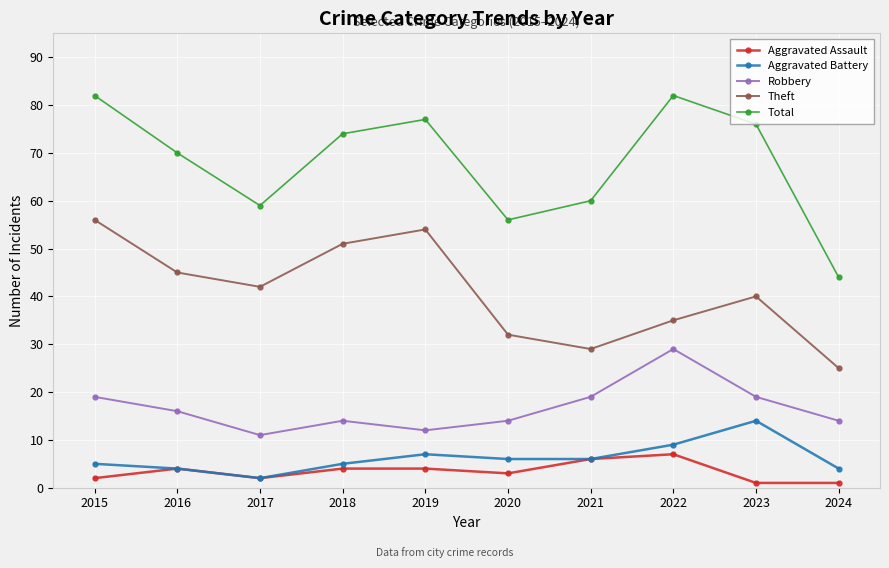

Between 2015 and 2016, which series saw the biggest shift?

Total